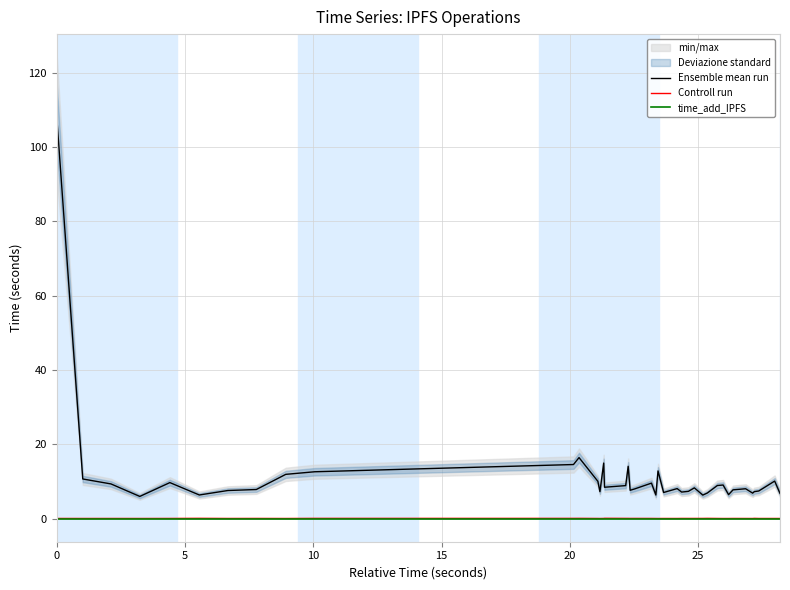

What is the sum of all Ensemble mean run values?

459.1